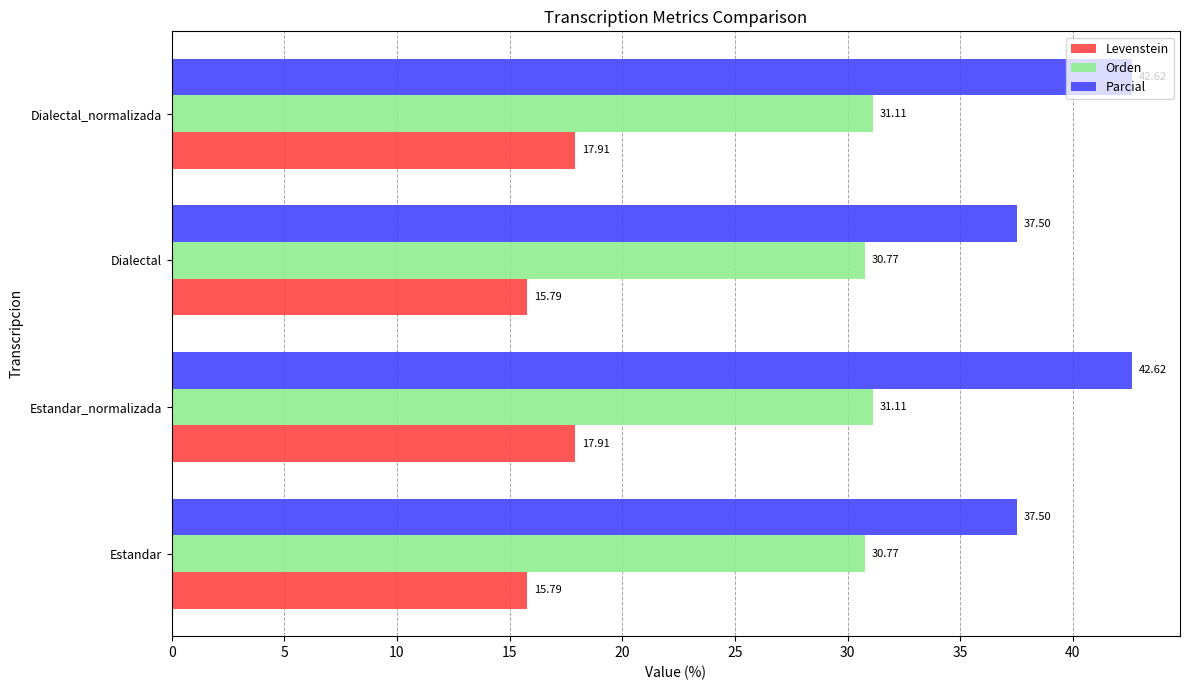

Is the value of Levenstein at Dialectal_normalizada greater than the value of Orden at Dialectal?

No